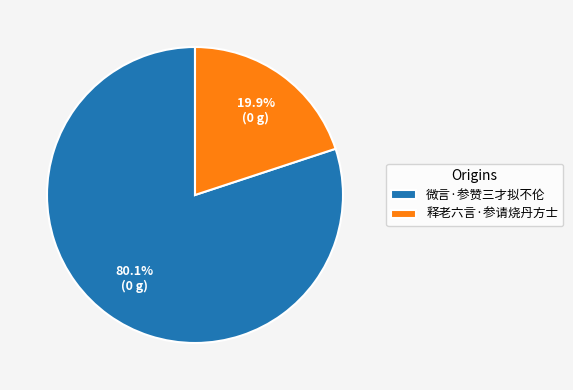

To the nearest percent, what is the combined percentage of 微言·参赞三才拟不伦 and 释老六言·参请烧丹方士?

100%